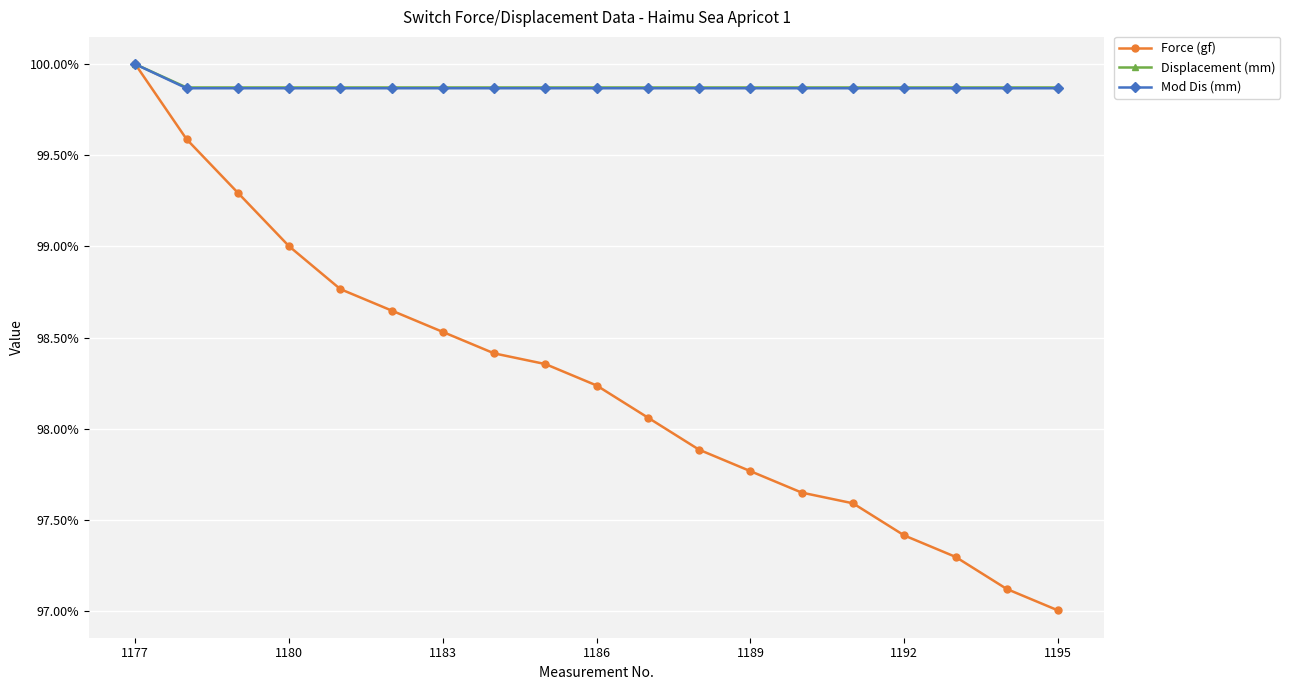

What is the difference between the maximum and minimum values in the Displacement (mm) series?

0.1